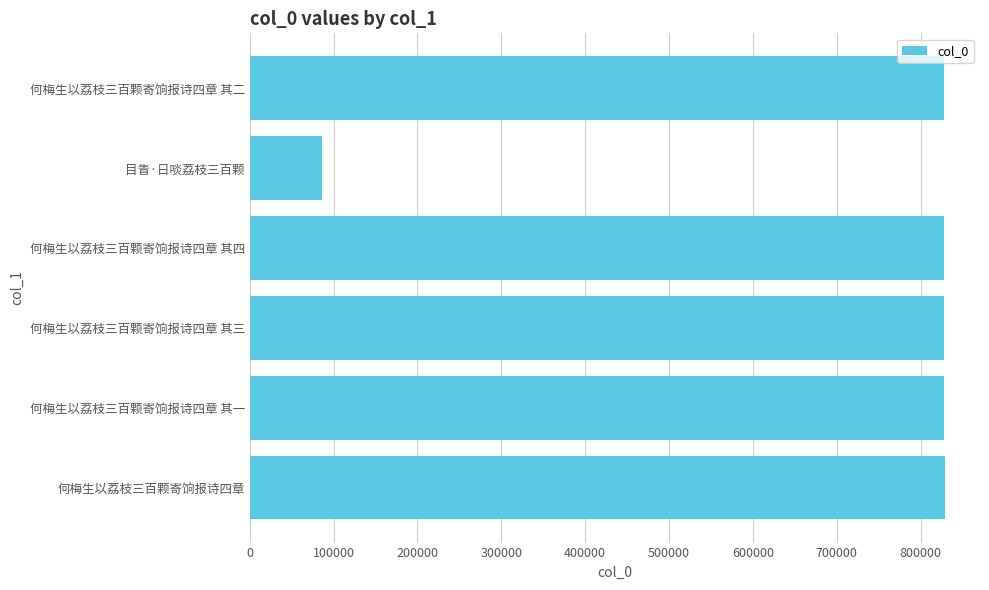

What is the average value?

704675